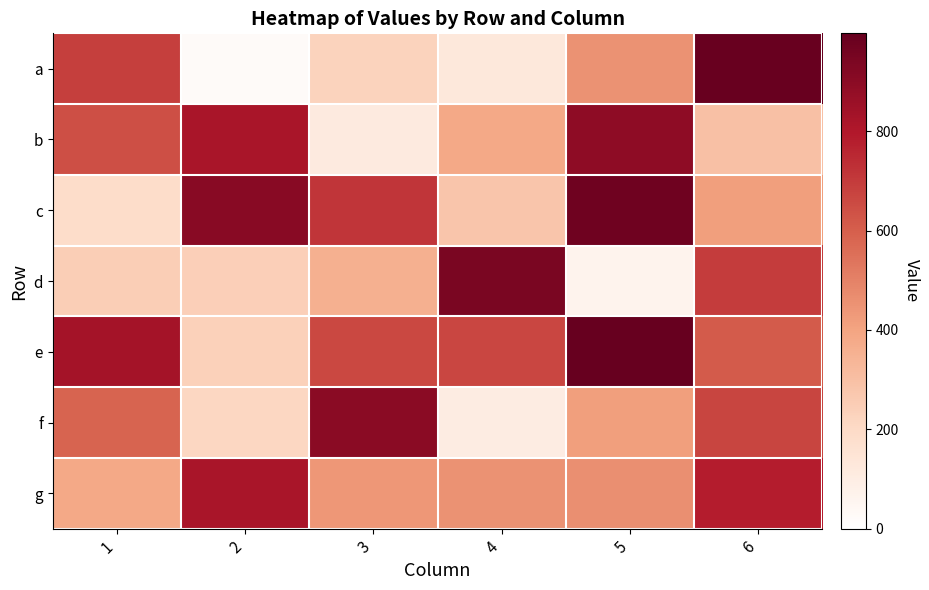

What is the spread (max minus min) of values at 4?

843